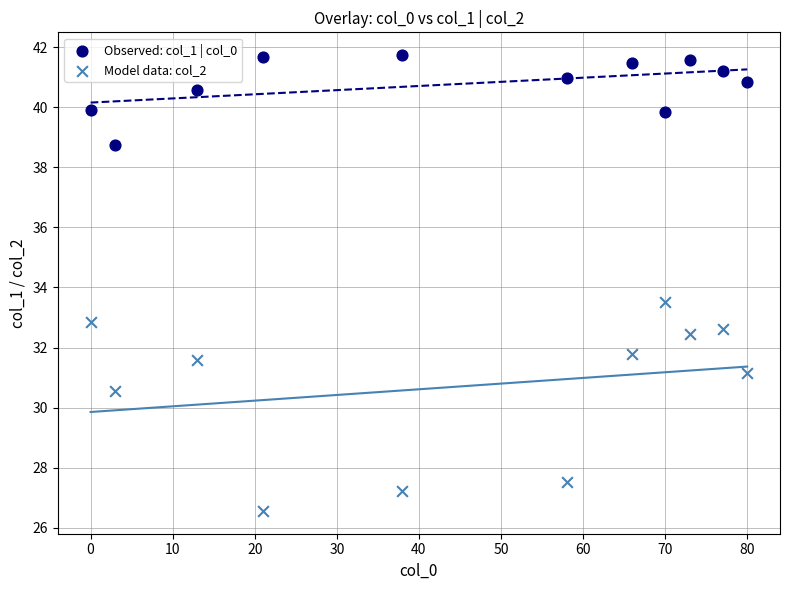

In the Model data: col_2 series, what Y value is closest to 30?

30.6